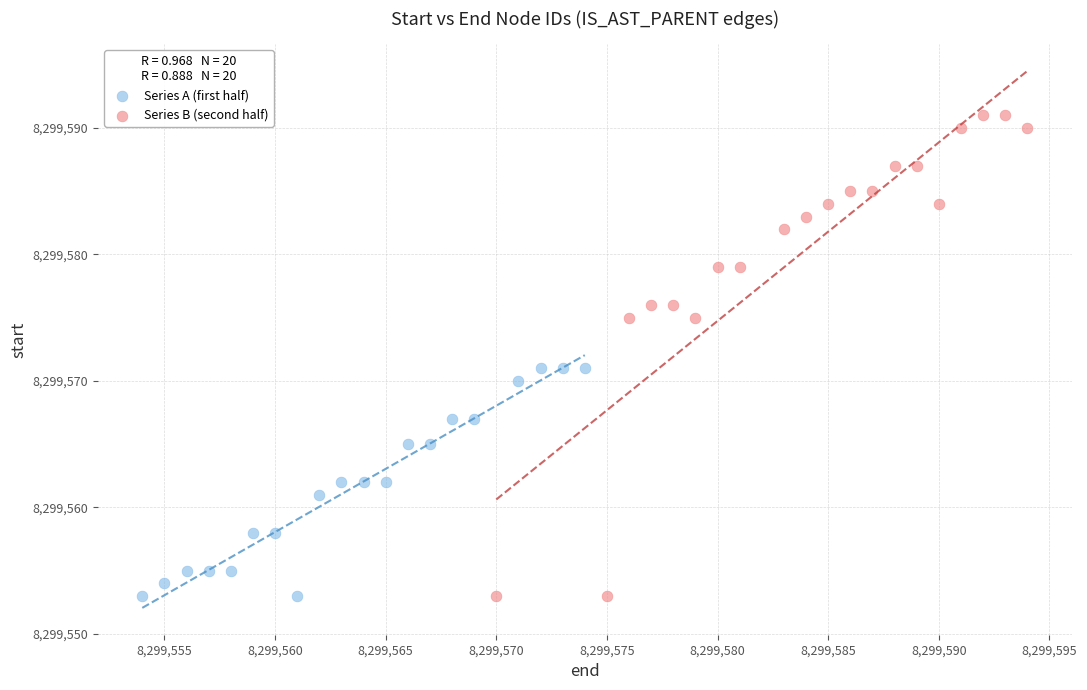

Which series has the widest spread of Y values?

Series B (second half)